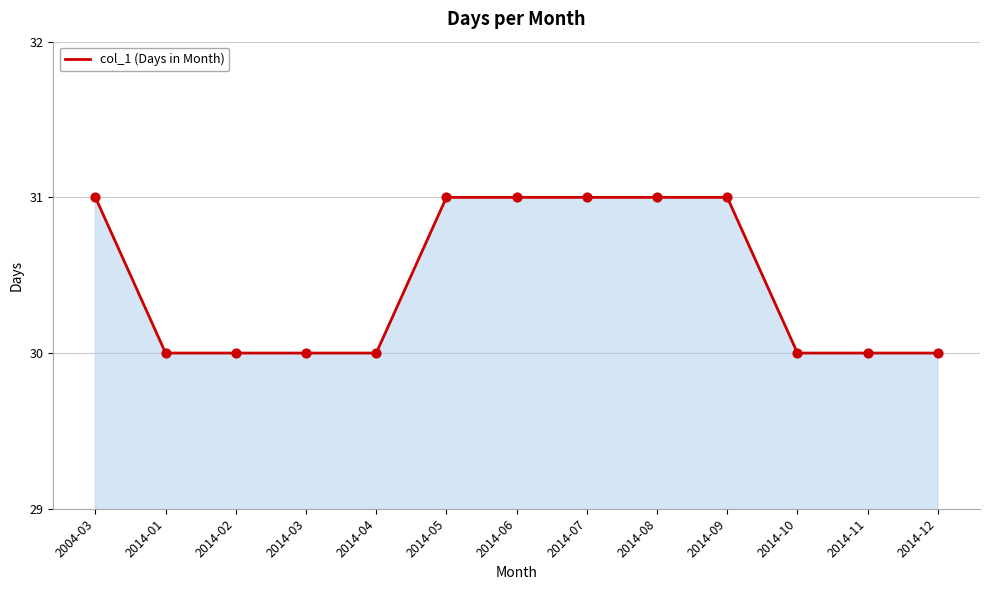

Which has a higher value, 2014-07 or 2014-11?

2014-07